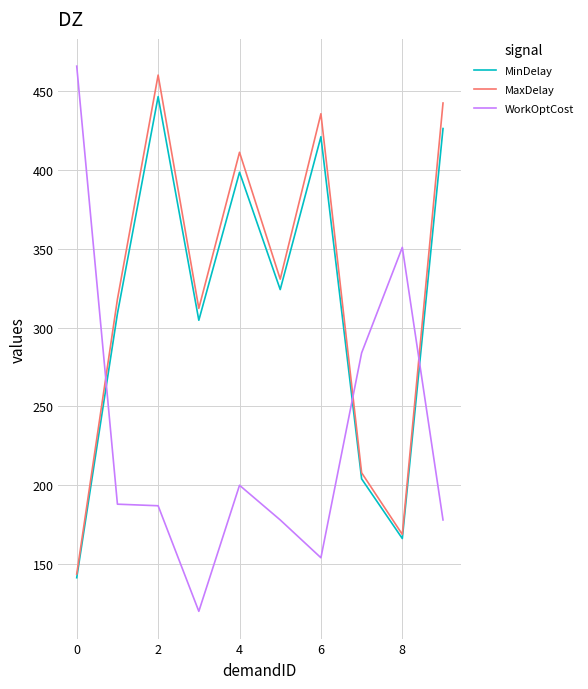

After their last crossing, which series has the higher values: WorkOptCost or MinDelay?

MinDelay